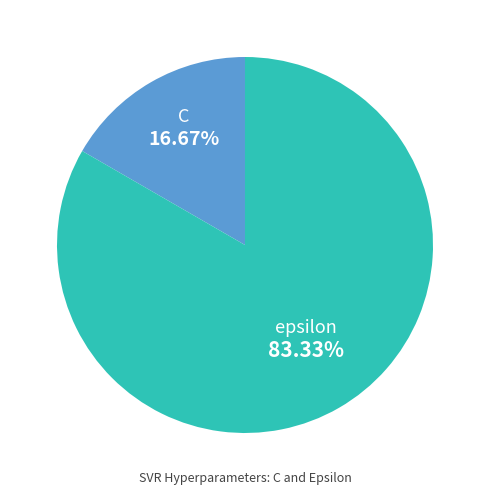

Does epsilon account for over 50% of the chart?

Yes